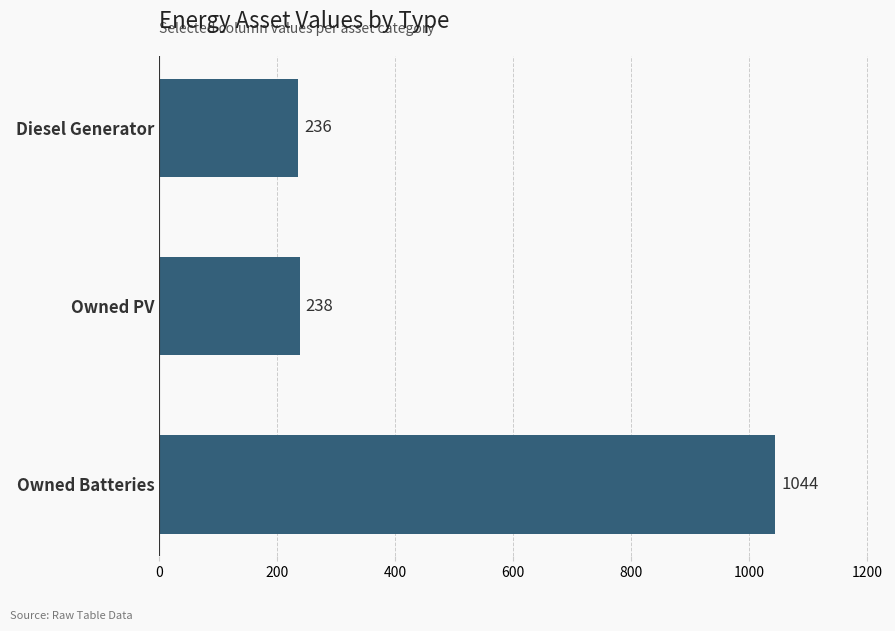

What is the difference between the maximum and second lowest values?

806